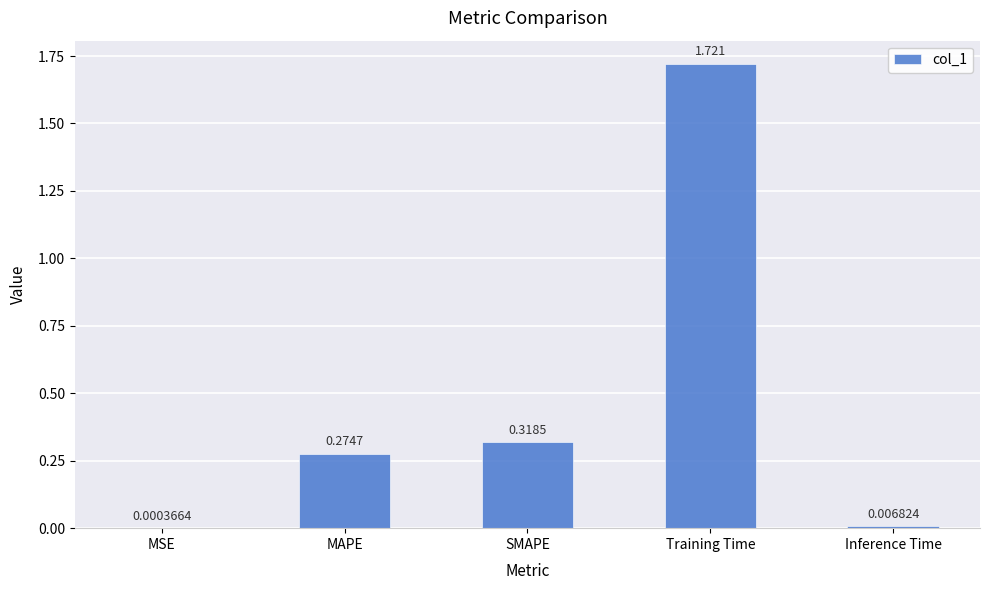

Which category has the highest value across all series?

Training Time